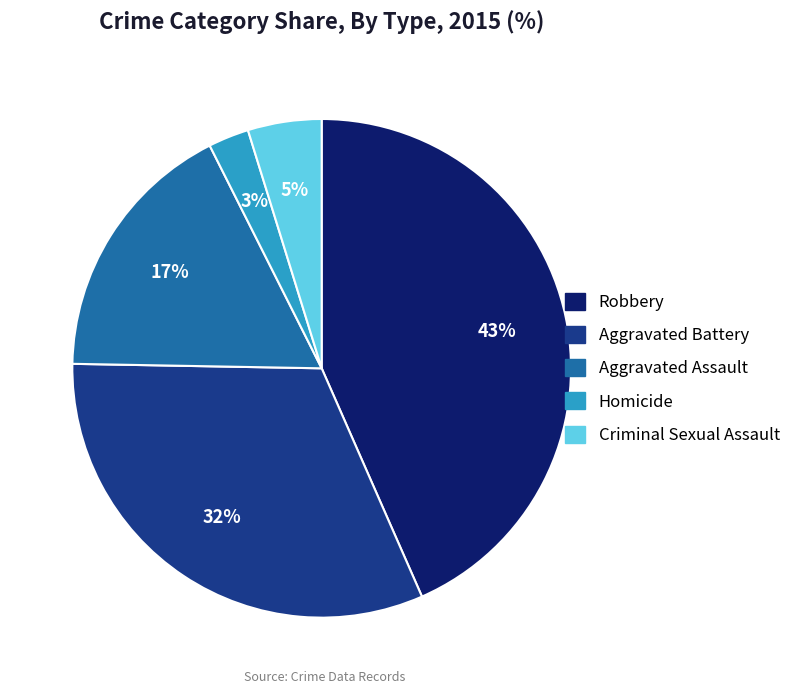

Do Criminal Sexual Assault and Aggravated Battery together represent more than half of the pie?

No